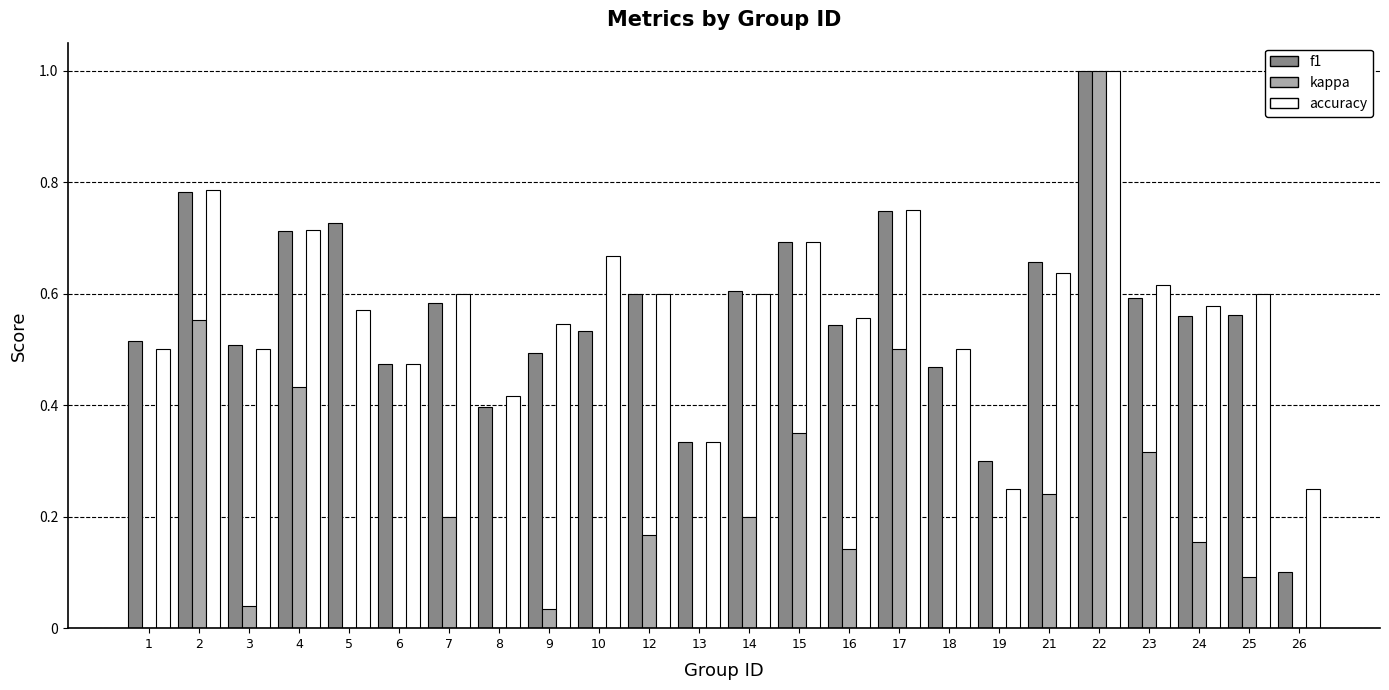

The f1 series shows 0.5 at 10. True or false?

True